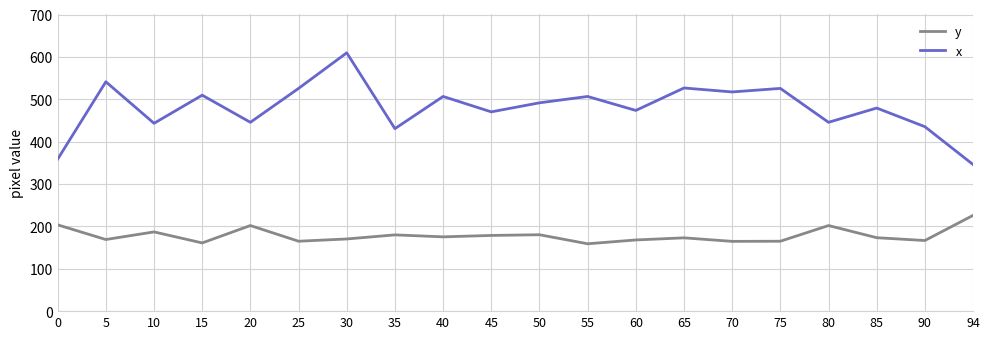

Rank the series by their average value, from highest to lowest.

x, y